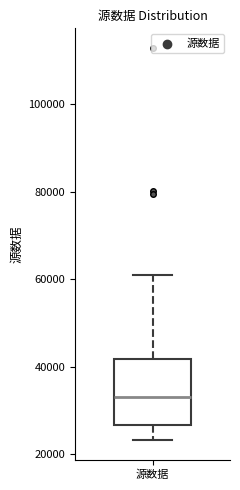

Read this box plot against the y-axis: the position of the median line, the range covered by the box, and the ends of both whiskers. The values are not printed on the chart, so give them approximately, as read against the axis.

median 34000, box 26000 to 42000, whiskers 24000 to 62000